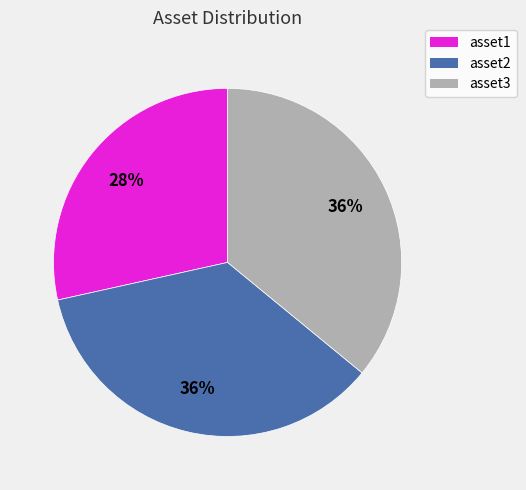

Is there any slice that represents more than half of the pie?

No